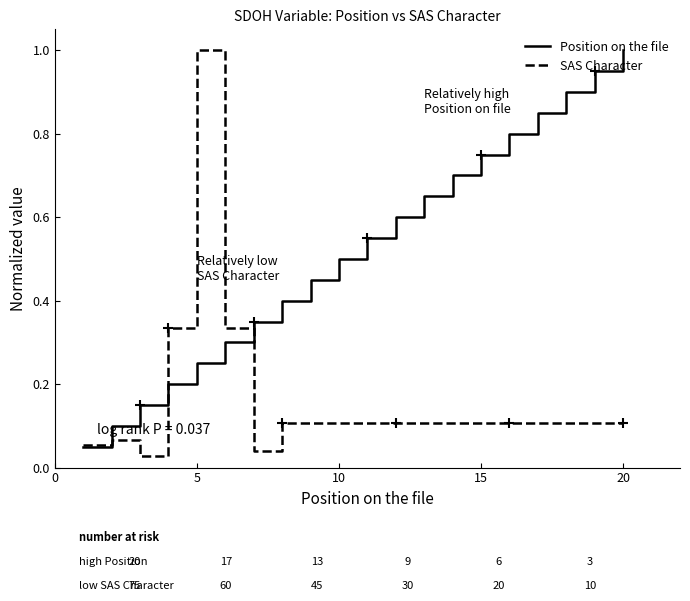

Which series has the largest total across all categories?

Position on the file